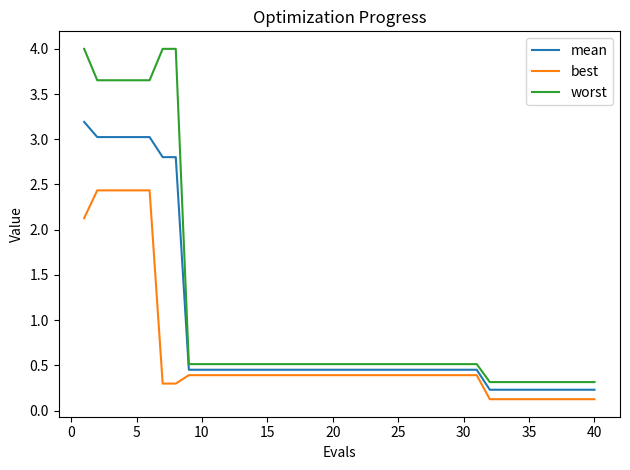

Which series has the largest total across all categories?

worst